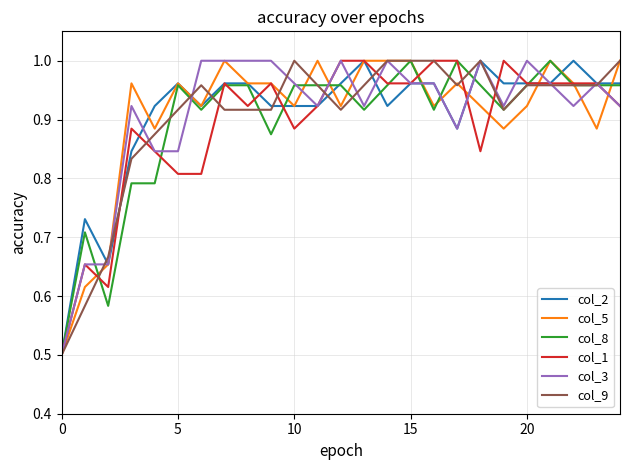

True or false: col_3 has more than 0 interior local peaks.

True